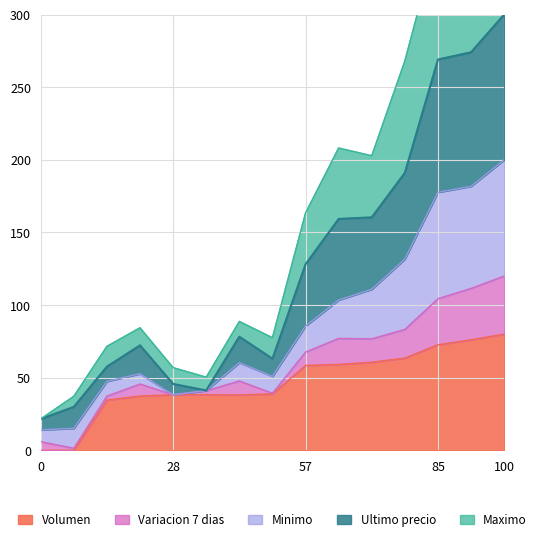

The value of Volumen at 0 is -32.7. True or false?

False